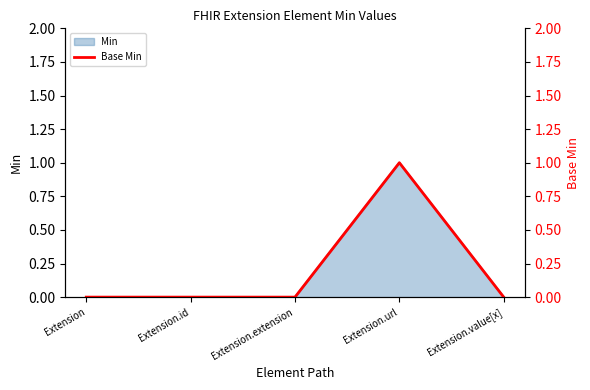

Reading left to right, transcribe all the data shown in this chart.

0	0	0	1	0